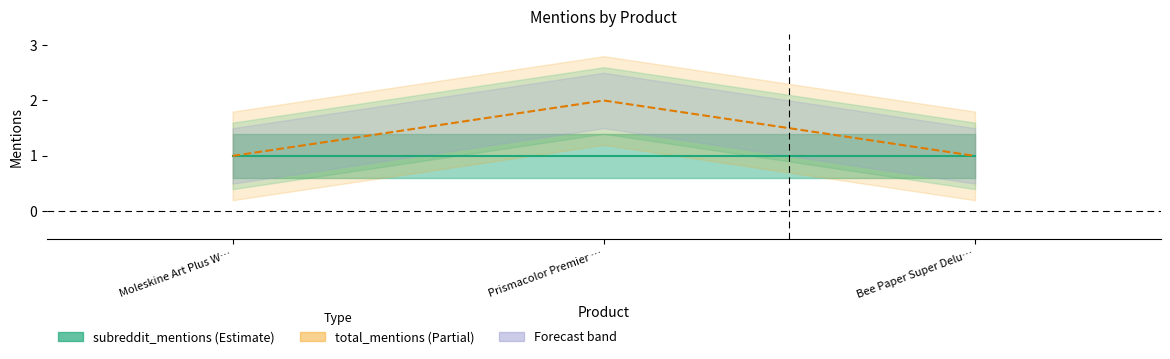

Reading left to right, list all the values displayed in this chart.

subreddit_mentions: 1	1	1
total_mentions: 1	2	1